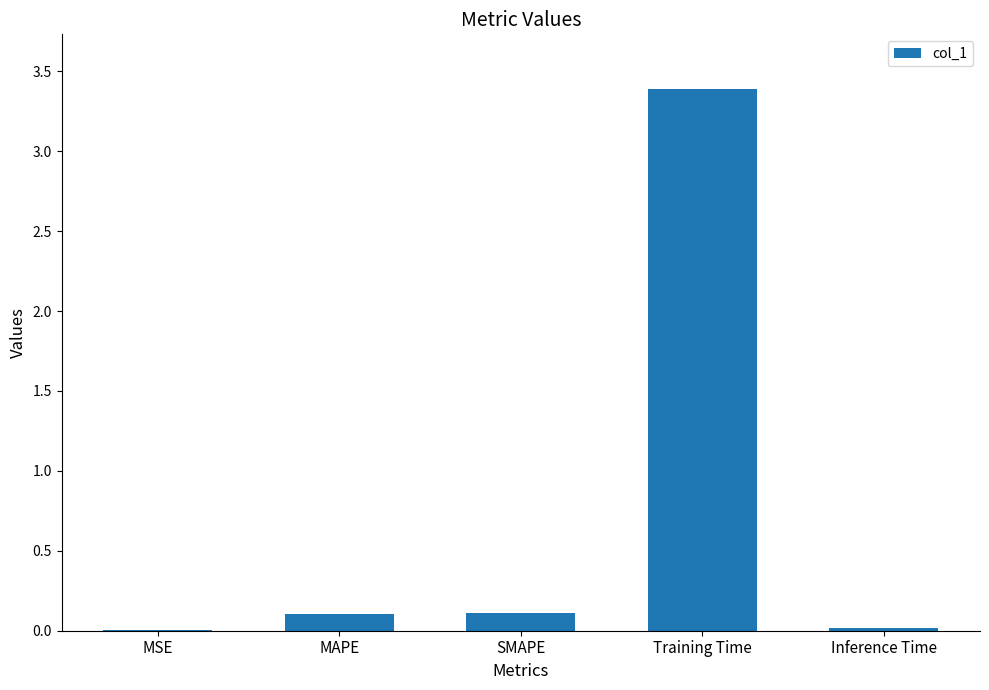

True or false: the data shows 0.0 at Inference Time.

True